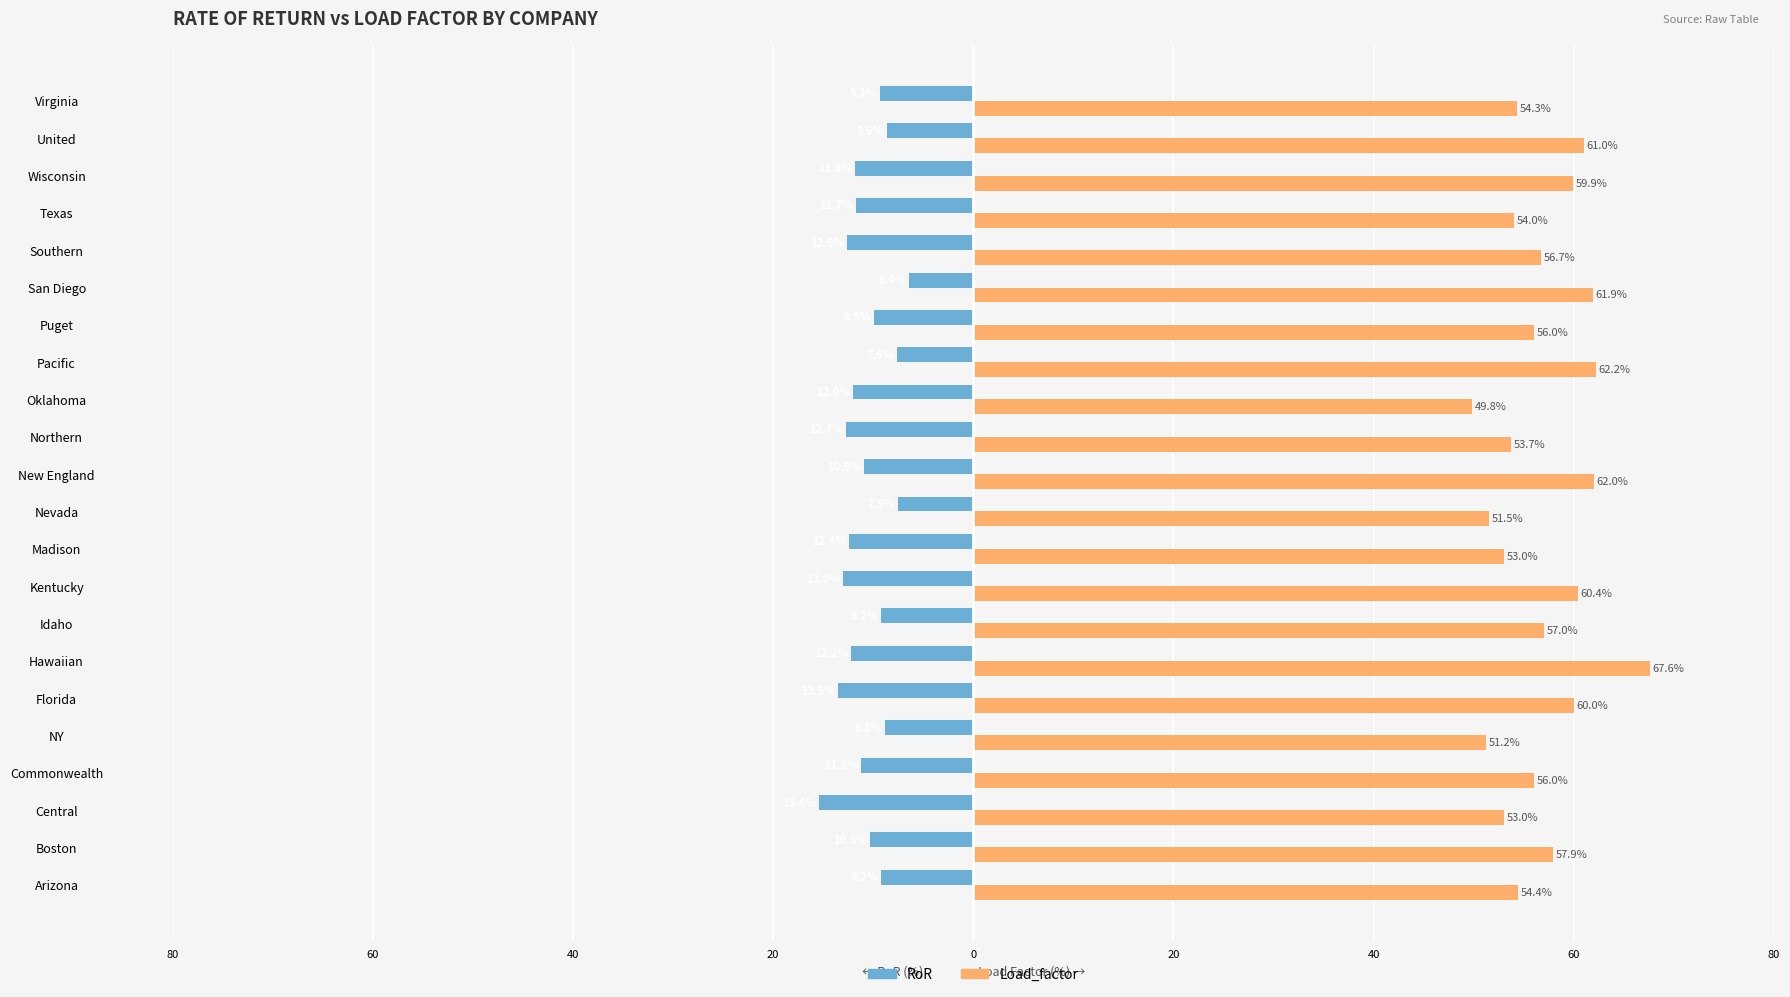

What is the label of the 10th bar from the right?

Northern